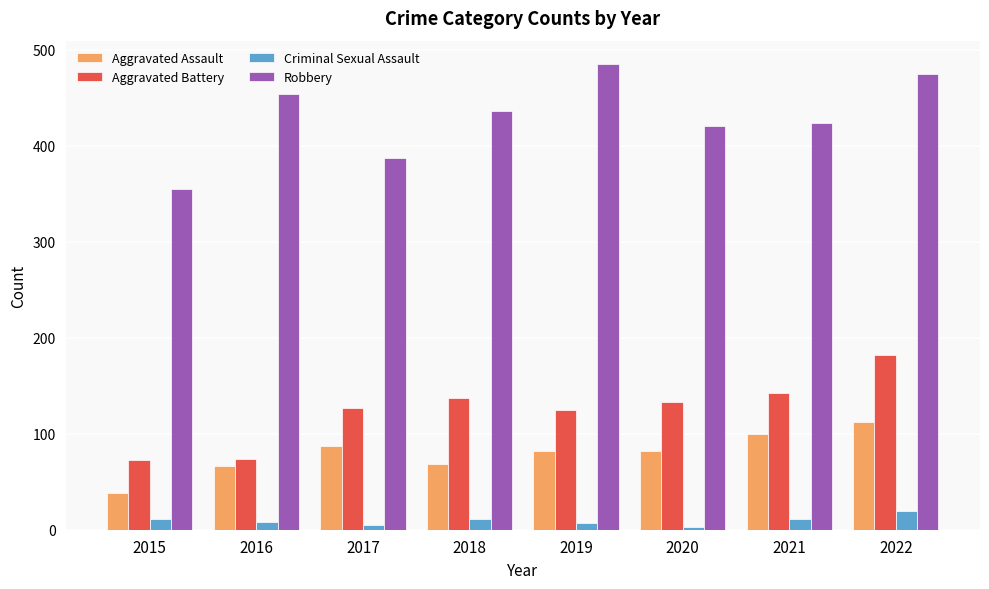

Which category has the lowest value in the Aggravated Assault series?

2015